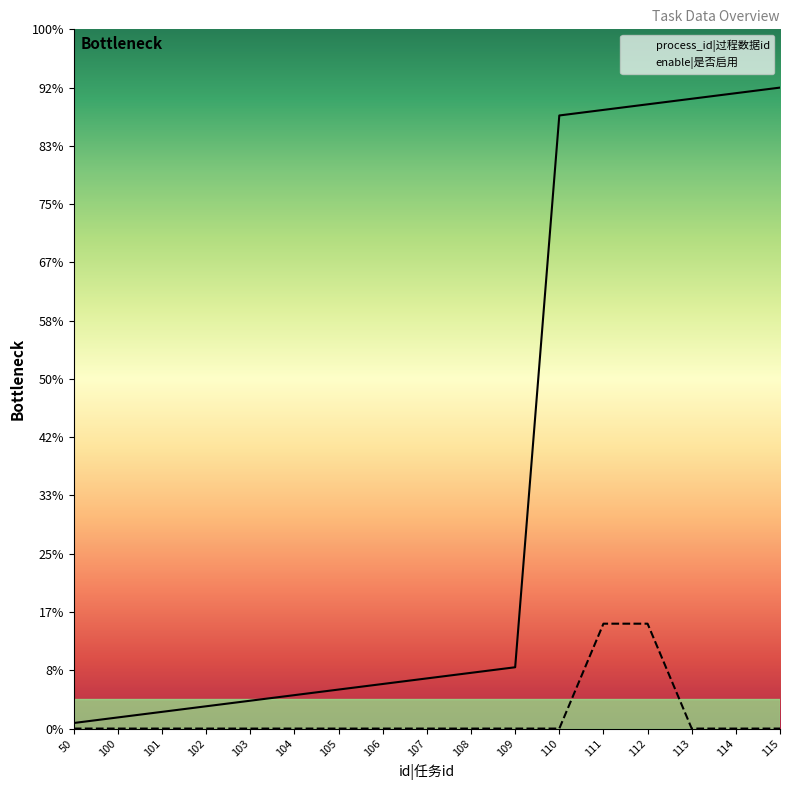

What are all the series names shown in the legend?

process_id|过程数据id, enable|是否启用